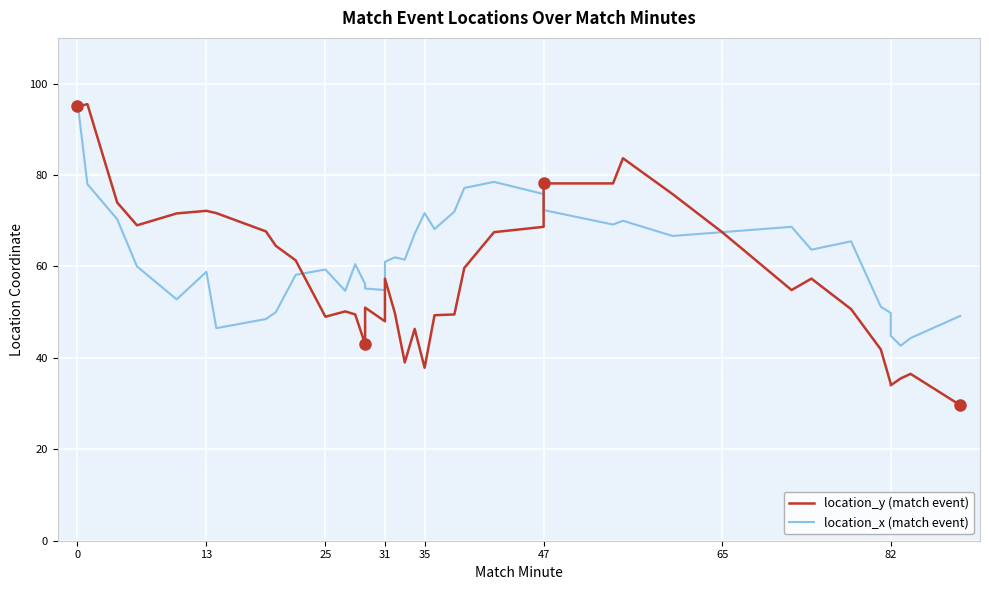

True or false: location_y (match event) has more than 2 interior local peaks.

True